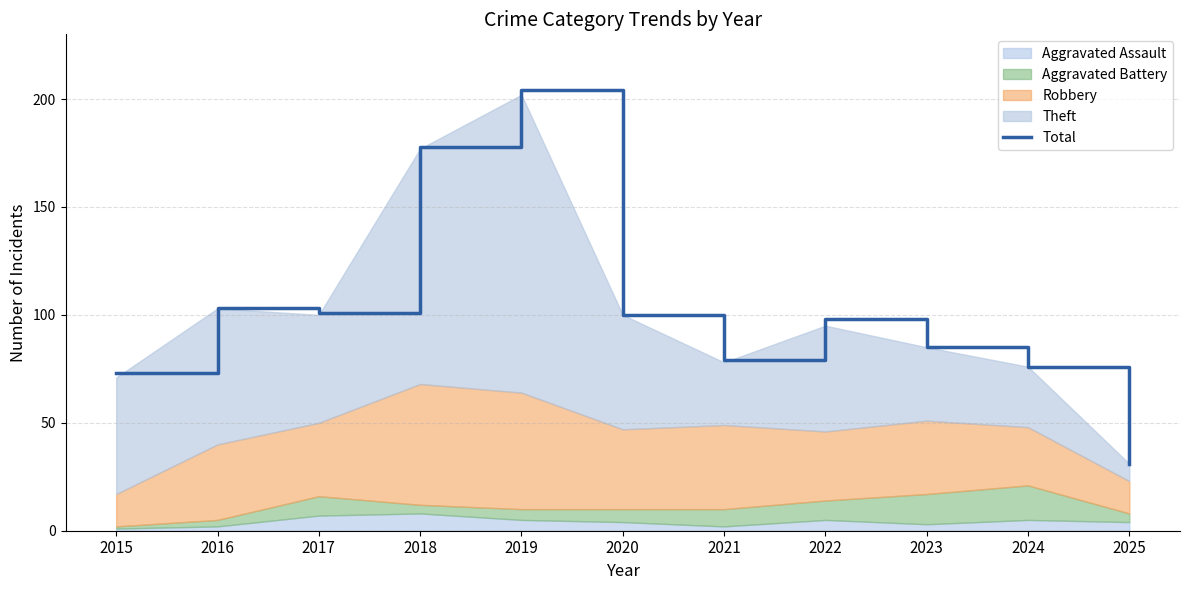

Reading right to left, transcribe all the data shown in this chart.

31	76	85	98	79	100	204	178	101	103	73